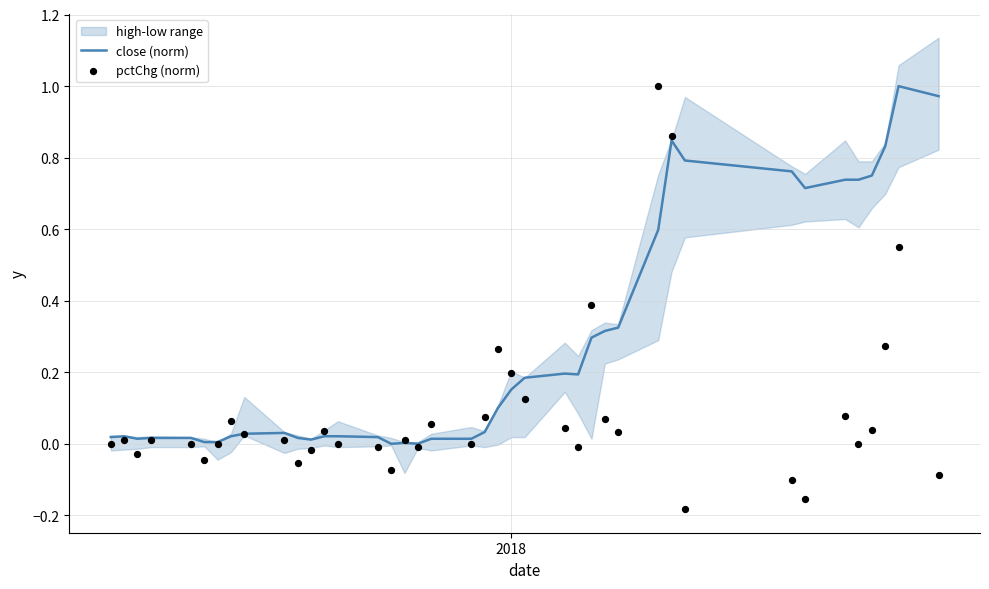

Which series has the largest total across all categories?

close (norm)